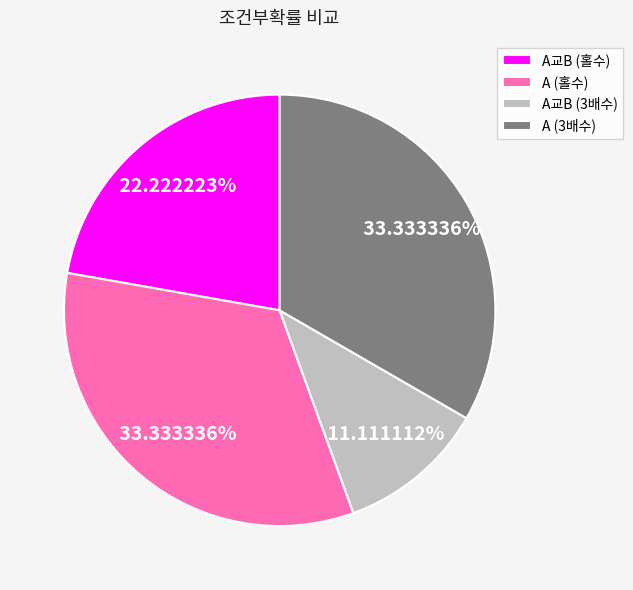

Is the sum of A (3배수) and A교B (홀수) greater than half?

Yes